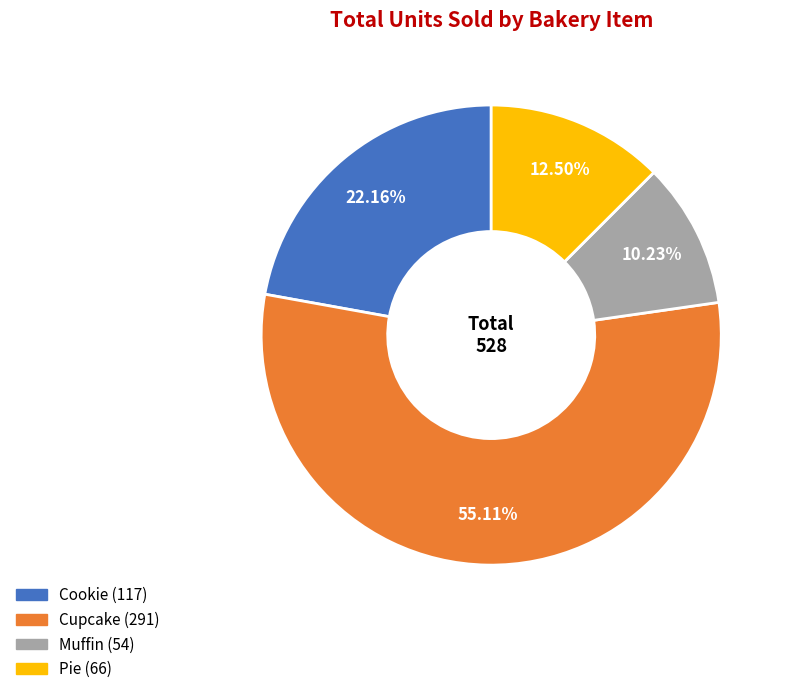

Approximately how many times larger is the value at Cookie compared to Cupcake?

0.4